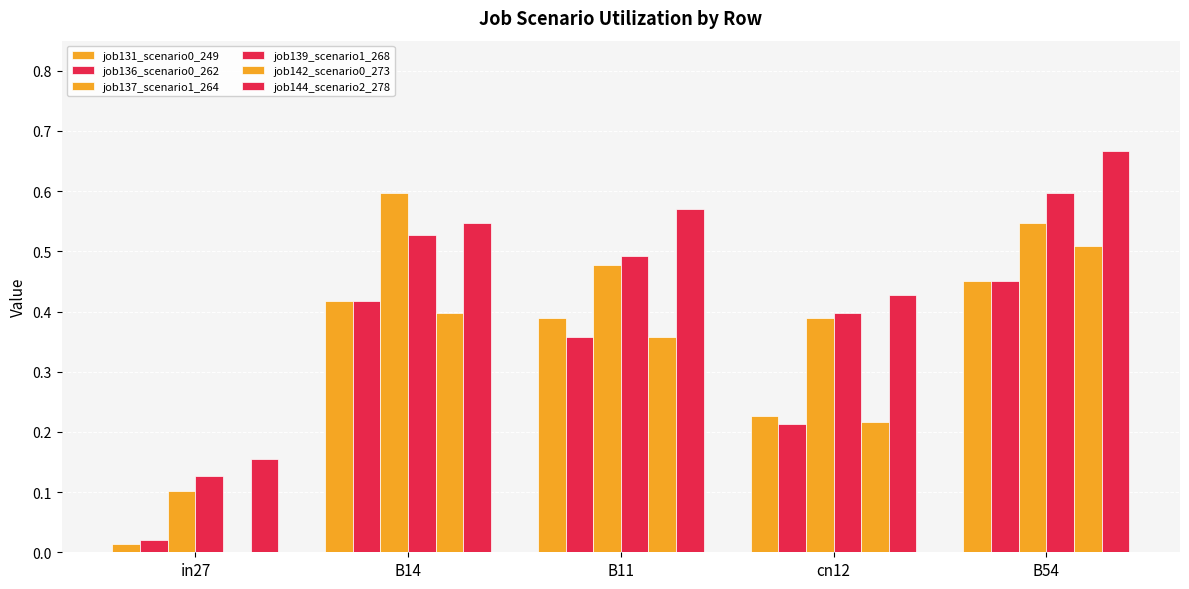

What is the difference between the maximum and second lowest values in the job131_scenario0_249 series?

0.2